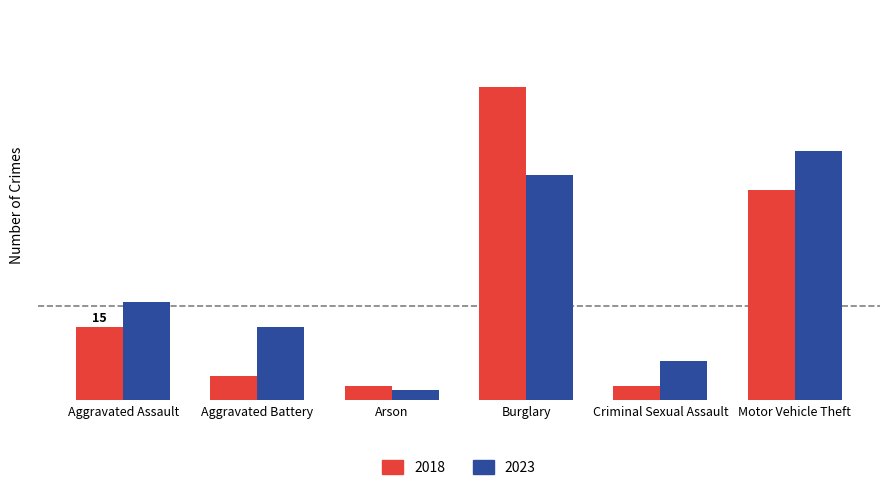

Reading left to right, what are all the values shown in this chart?

2018: Aggravated Assault=15	Aggravated Battery=5	Arson=3	Burglary=64	Criminal Sexual Assault=3	Motor Vehicle Theft=43
2023: Aggravated Assault=20	Aggravated Battery=15	Arson=2	Burglary=46	Criminal Sexual Assault=8	Motor Vehicle Theft=51